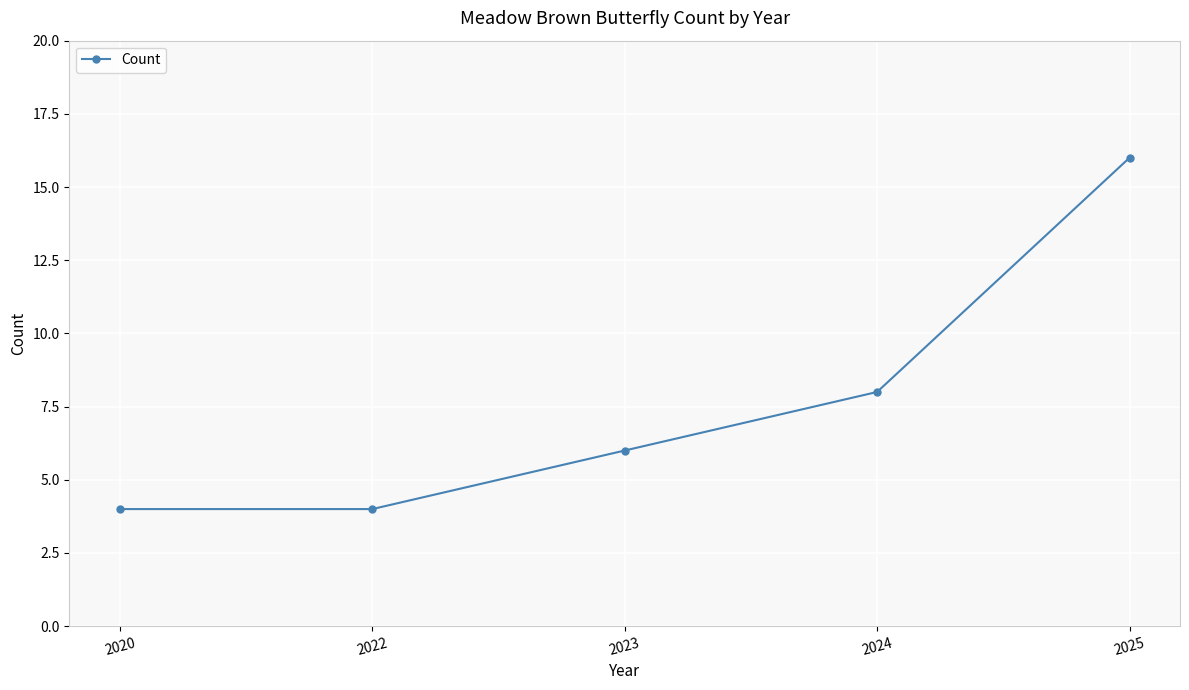

True or false: the data shows 6 at 2023.

True